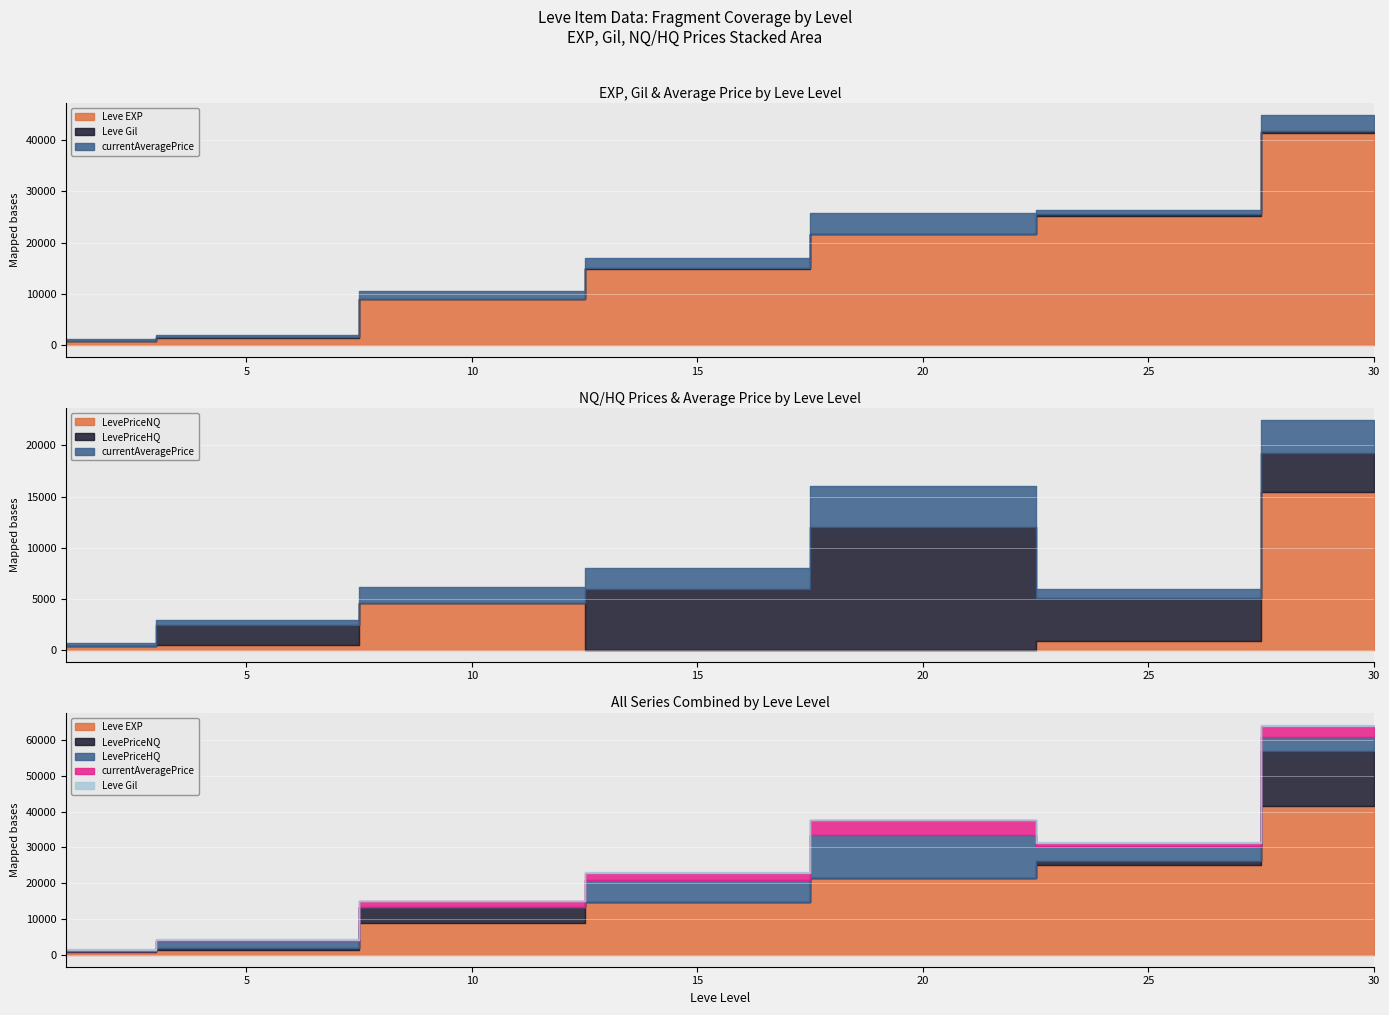

What is the highest value of the Leve EXP series?

41410.0